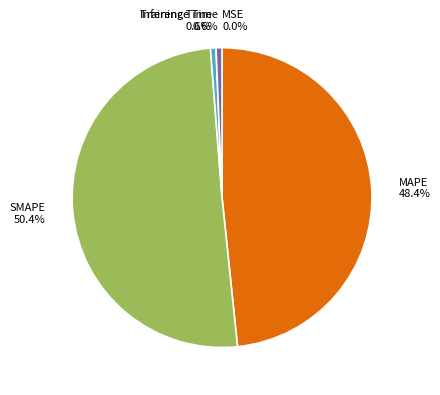

Is there any slice that represents more than half of the pie?

Yes